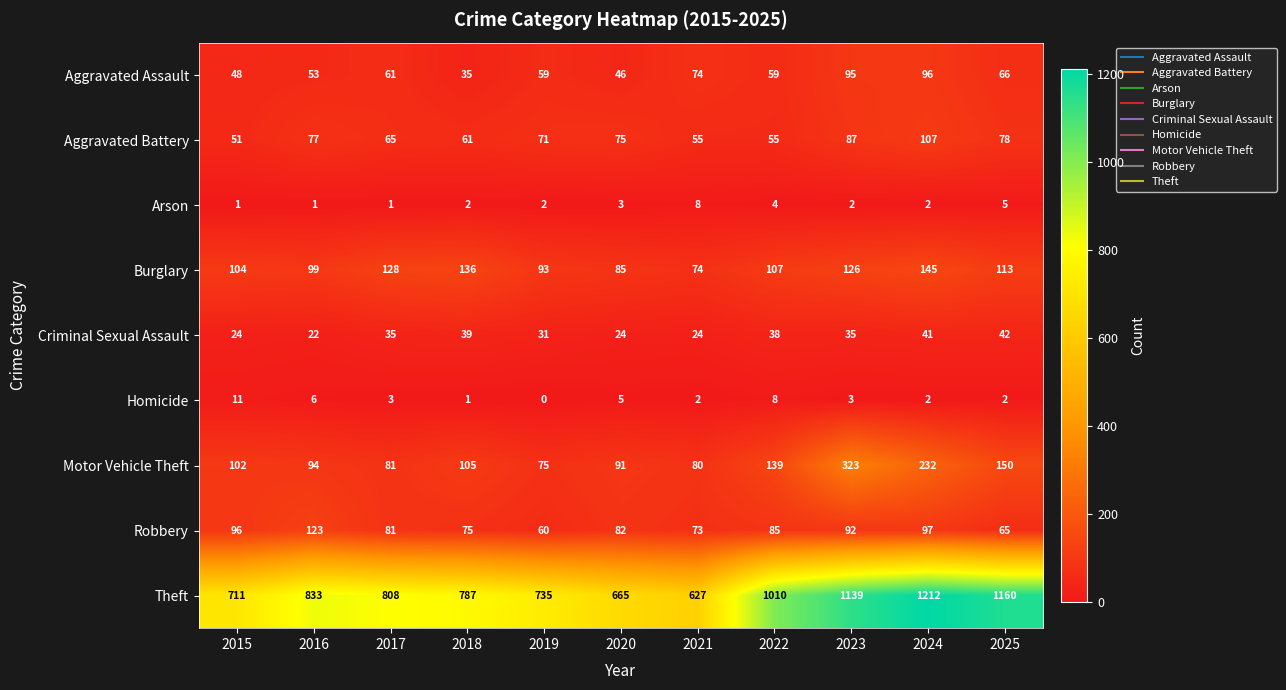

At which category is the sum across all series the highest?

2024